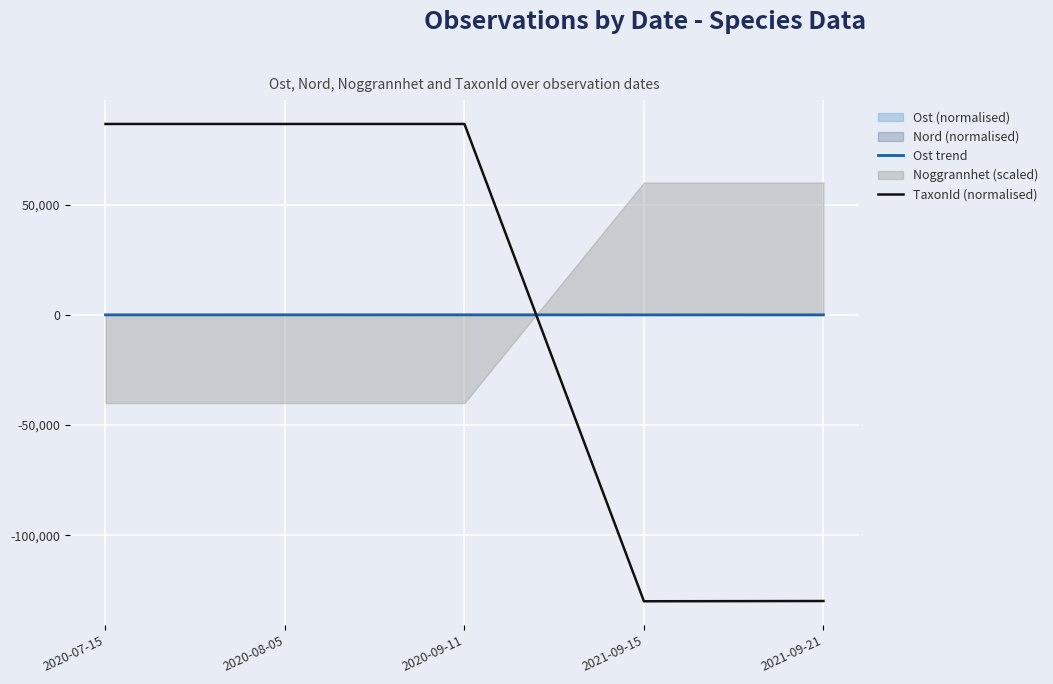

Where is TaxonId (normalised) nearest to the value -21665?

2021-09-21